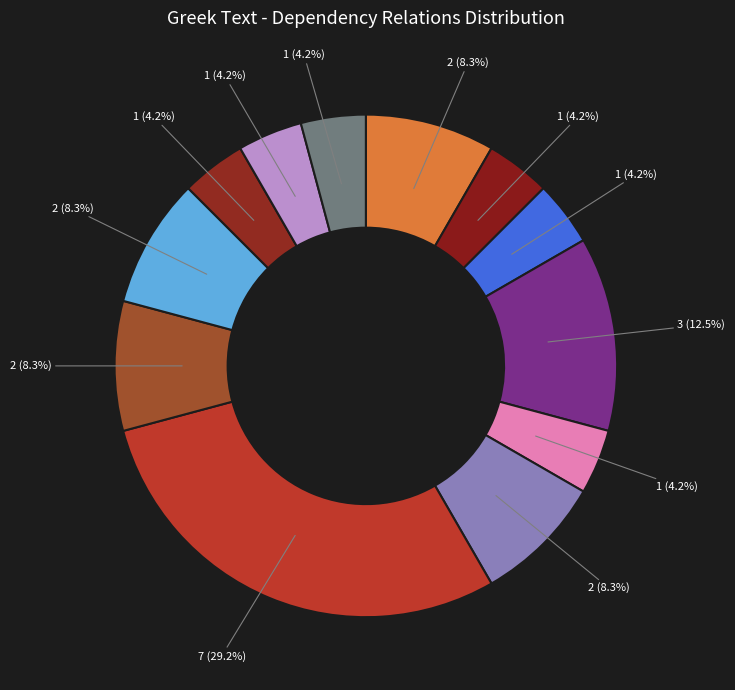

Count the number of slices in the pie.

12